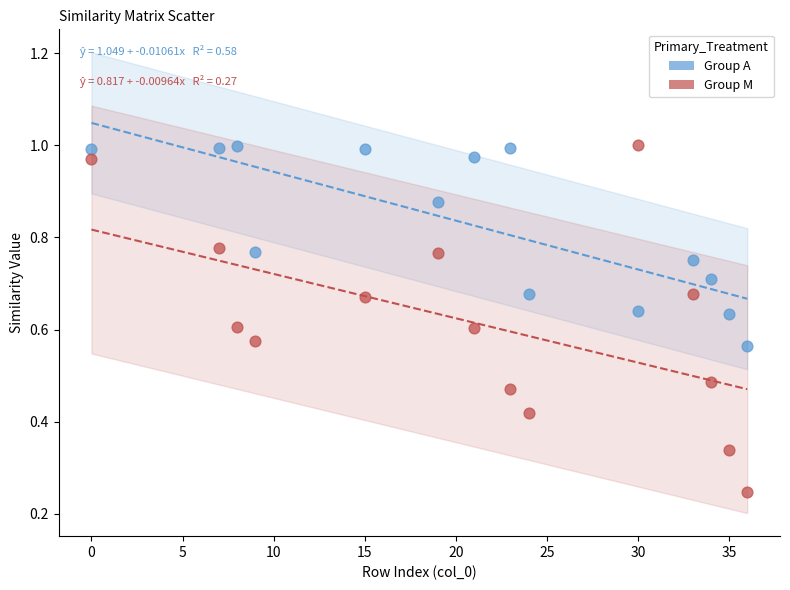

Across all data points, what is the range of X values (max minus min)?

36.0